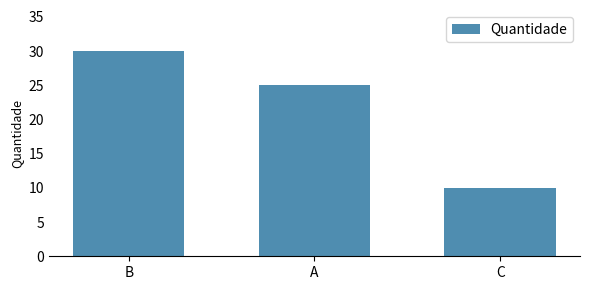

Does the chart contain any negative values?

No